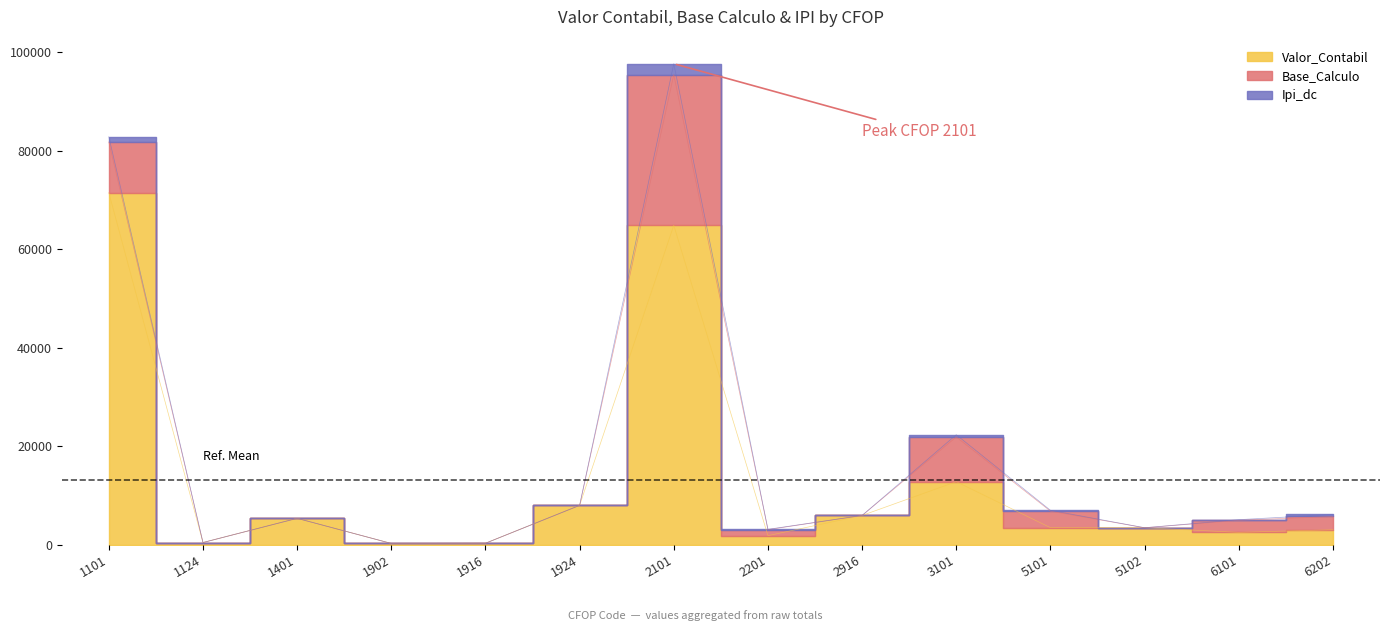

At which label does Base_Calculo reach its minimum?

1124